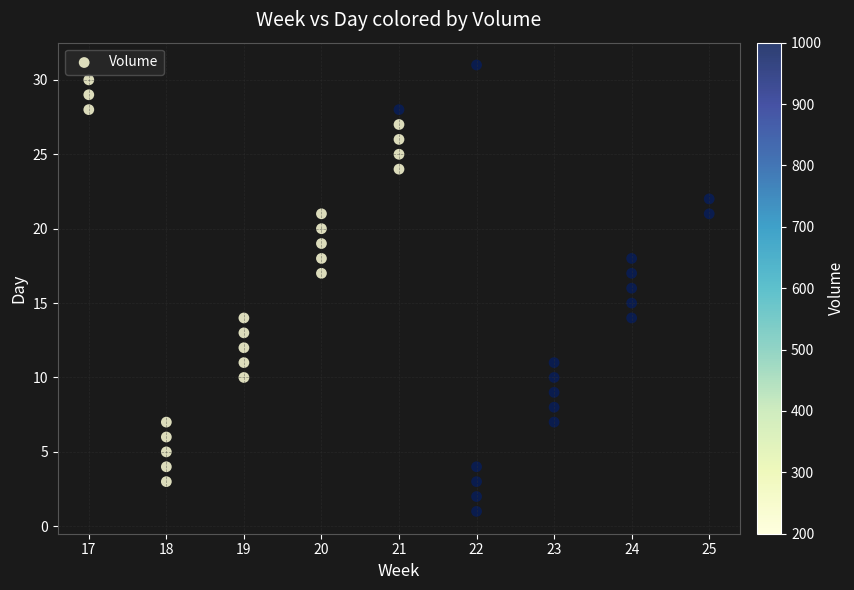

What is the range of Y values (max minus min)?

30